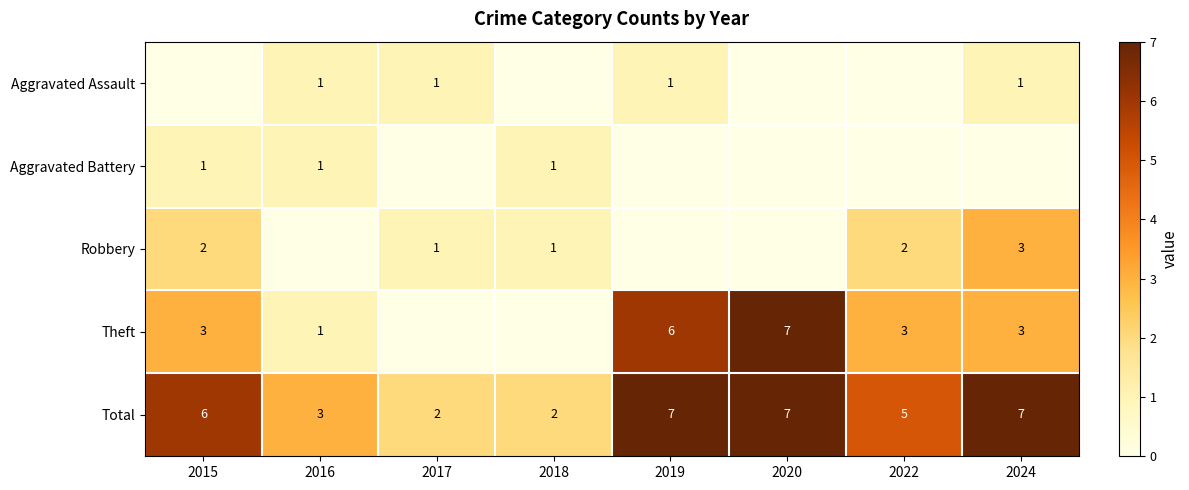

The Robbery series shows 2 at 2022. True or false?

True